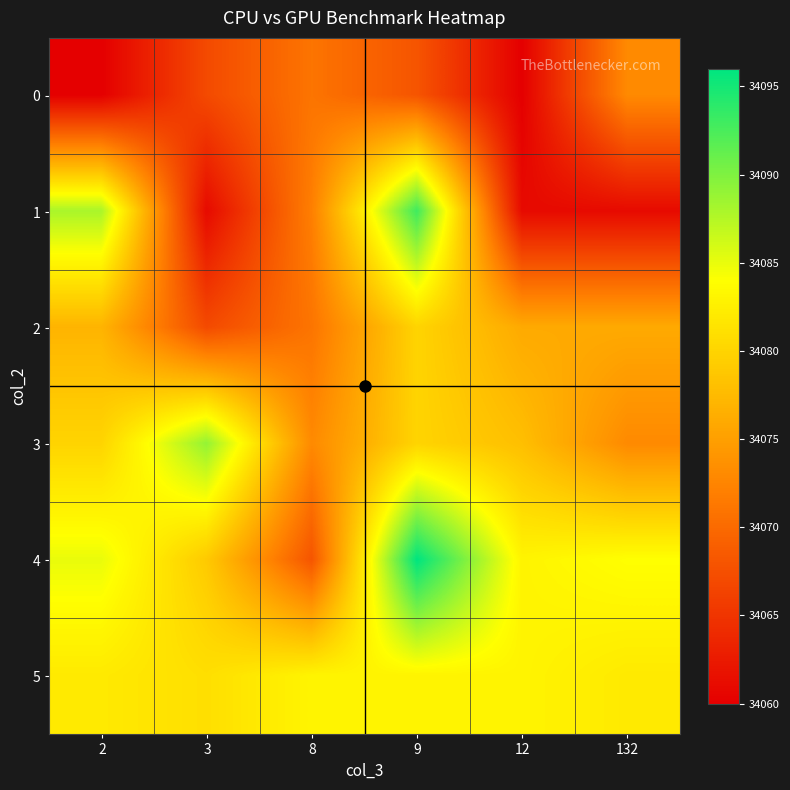

Which series has the largest total across all categories?

4